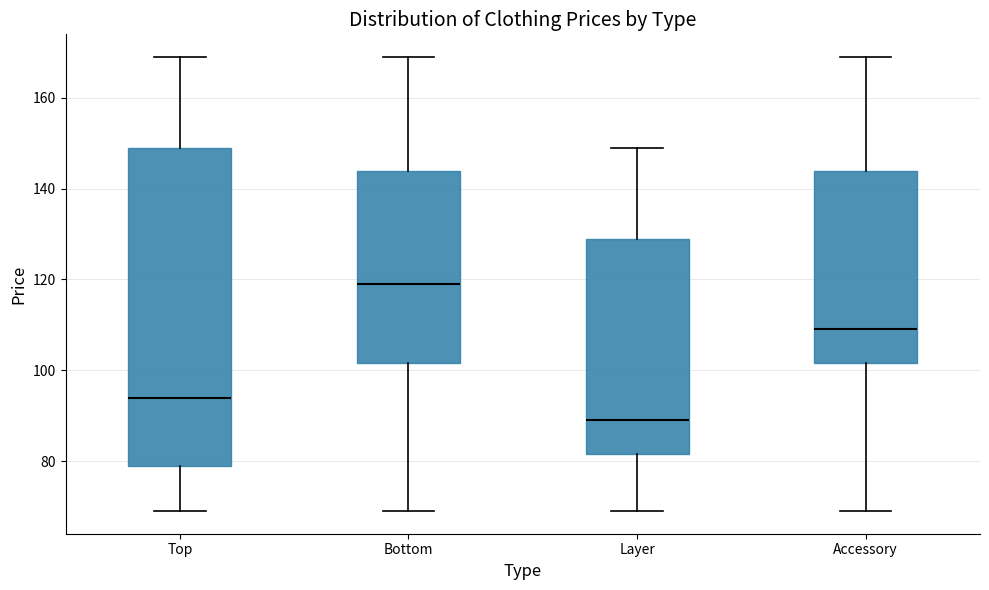

Which box has the lowest median line?

Layer